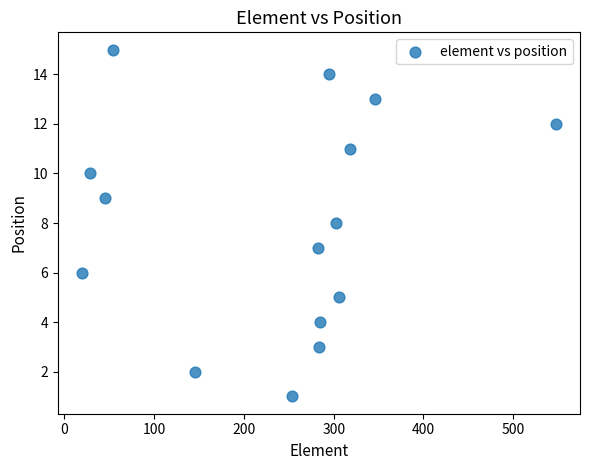

What is the range of X values (max minus min)?

529